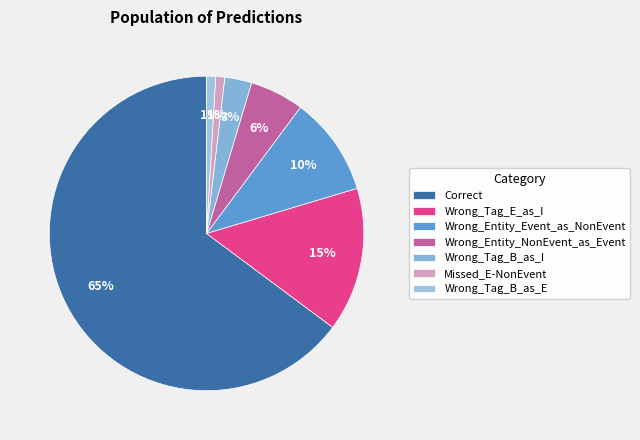

To the nearest percent, what percentage of the pie is Correct?

65%